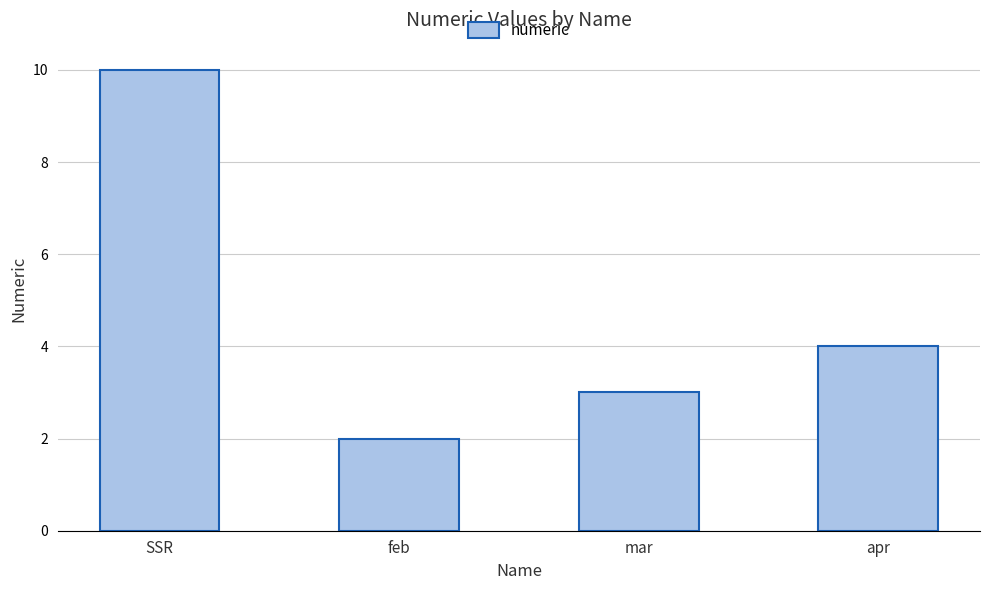

What is the difference between the maximum and minimum values?

8